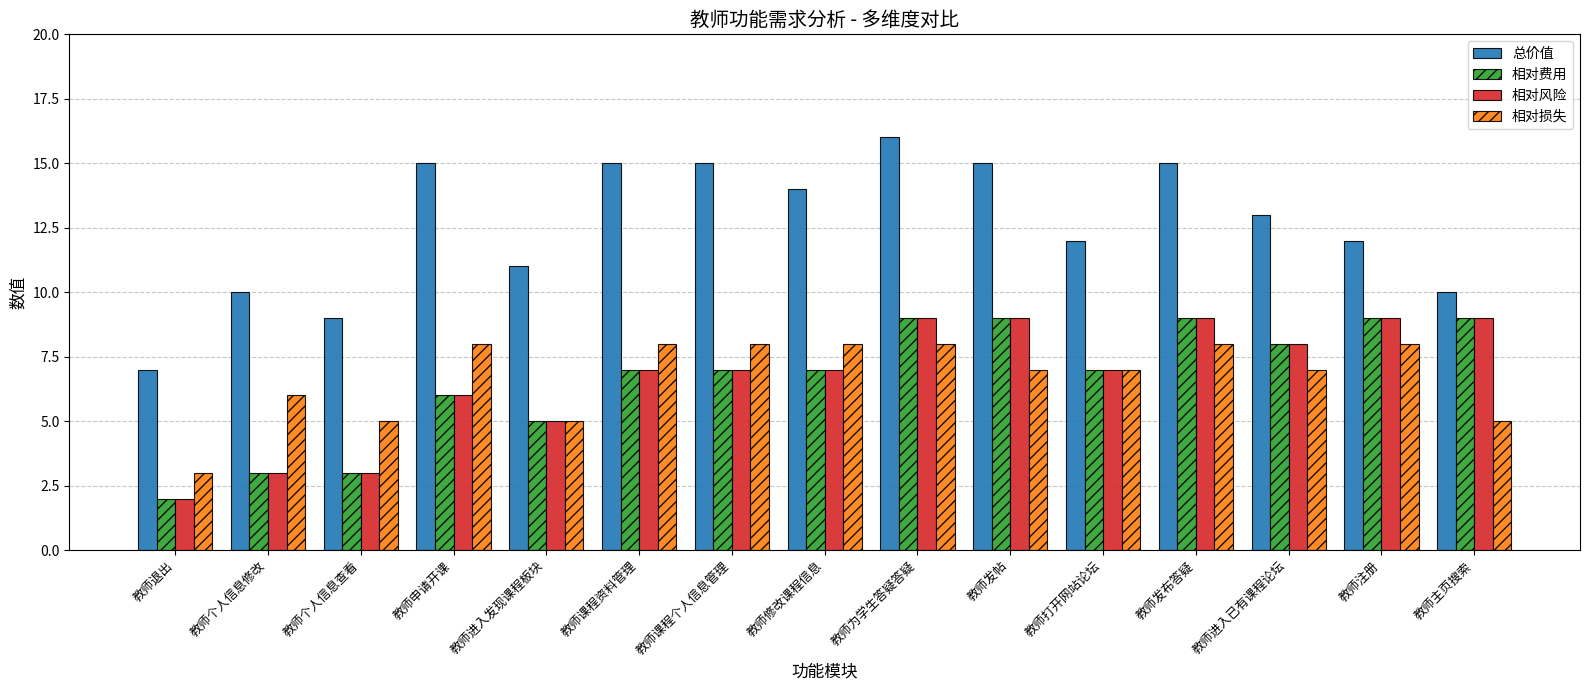

What is the approximate value of 相对费用 at 教师课程资料管理?

7